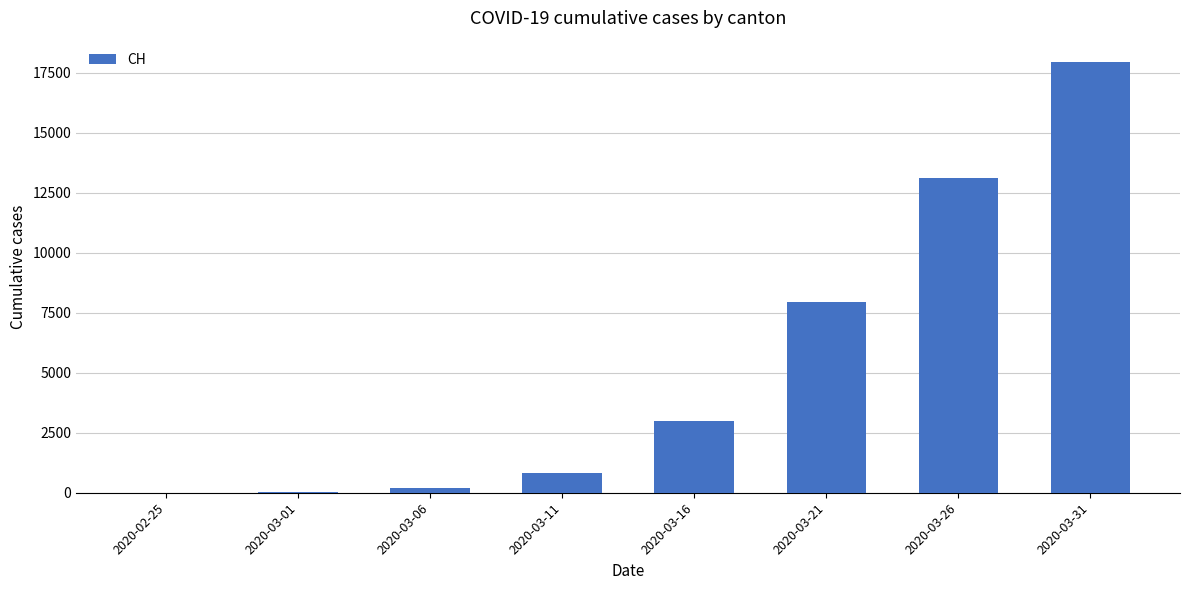

What is the greatest value displayed?

17931